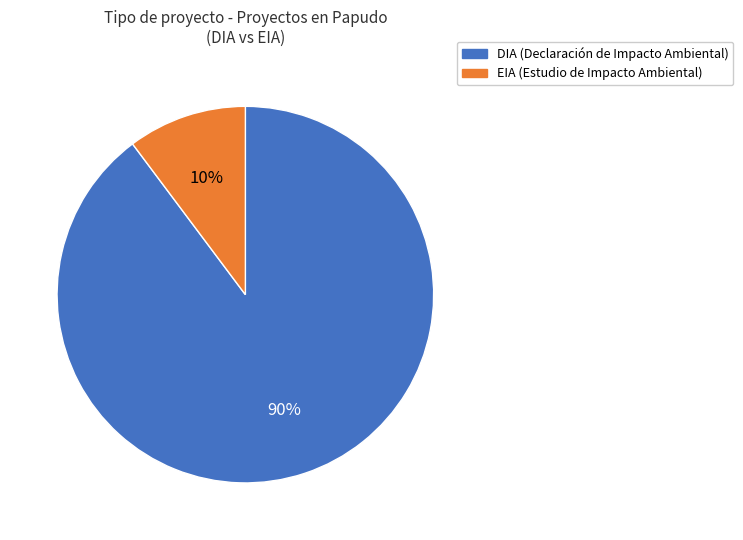

Combined, do DIA and EIA account for over 50%?

Yes